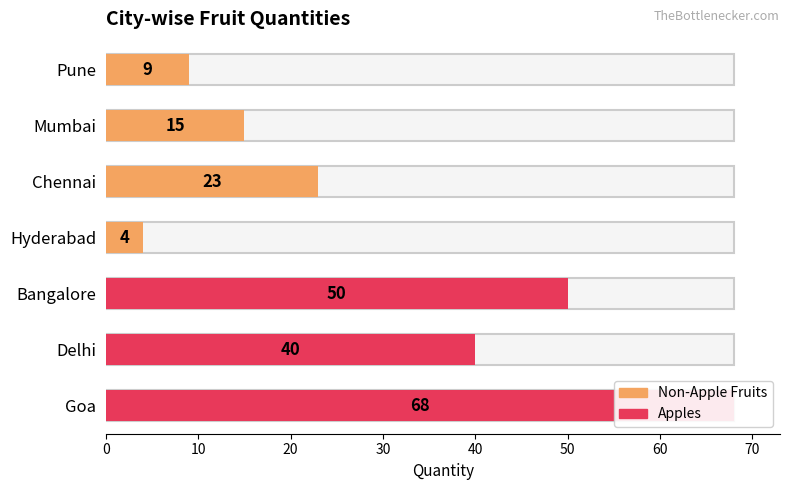

Read the value at Bangalore, to the nearest 10.

50